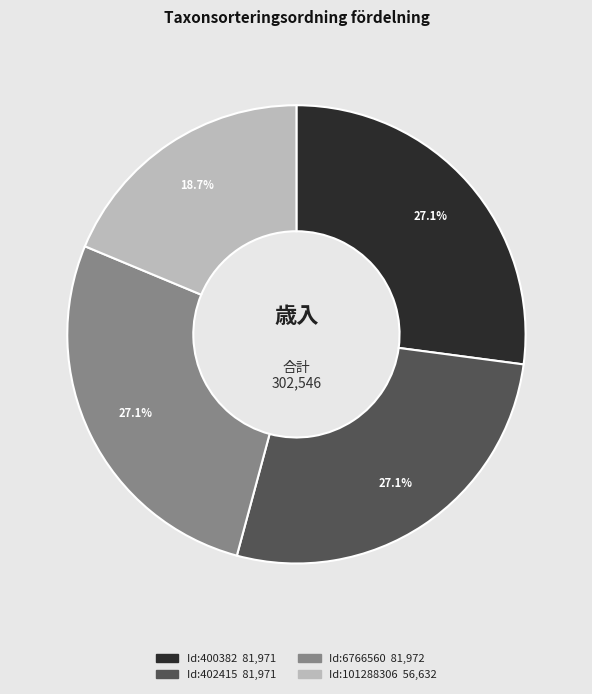

Is there any slice that represents more than half of the pie?

No